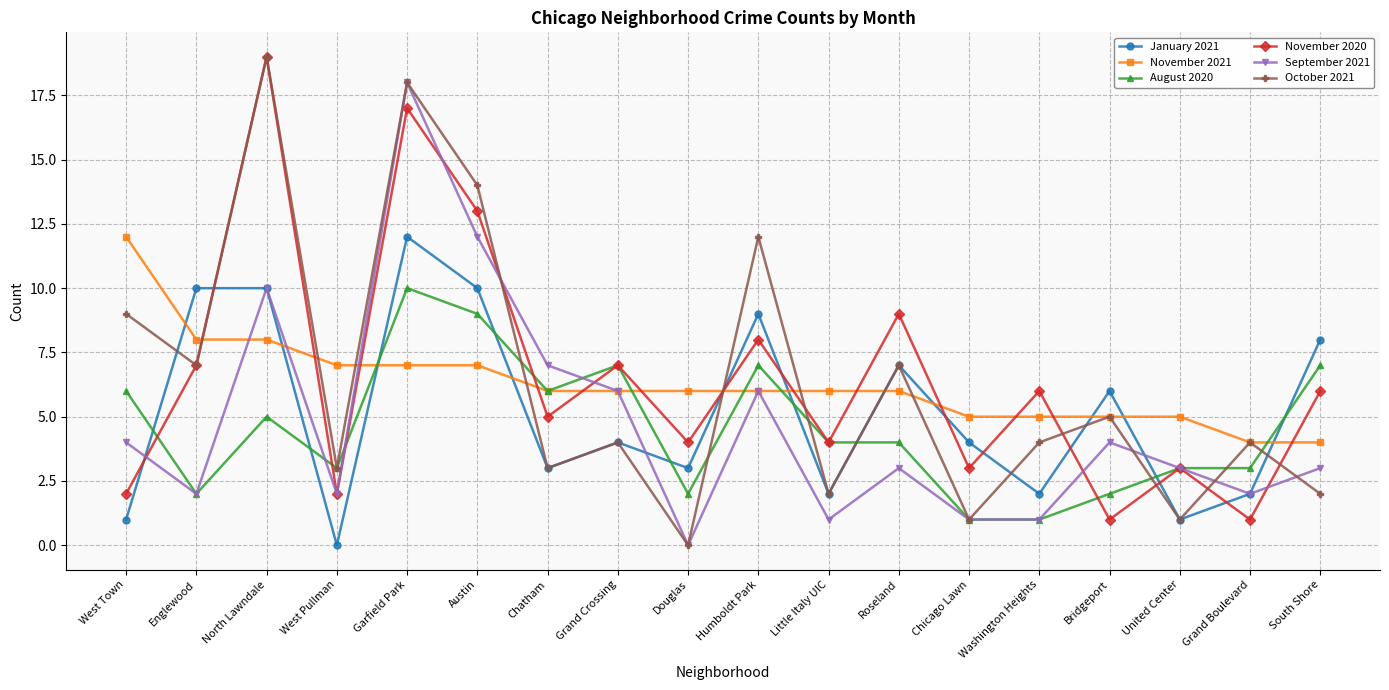

What is the difference between the November 2021 values at Douglas and Bridgeport?

1